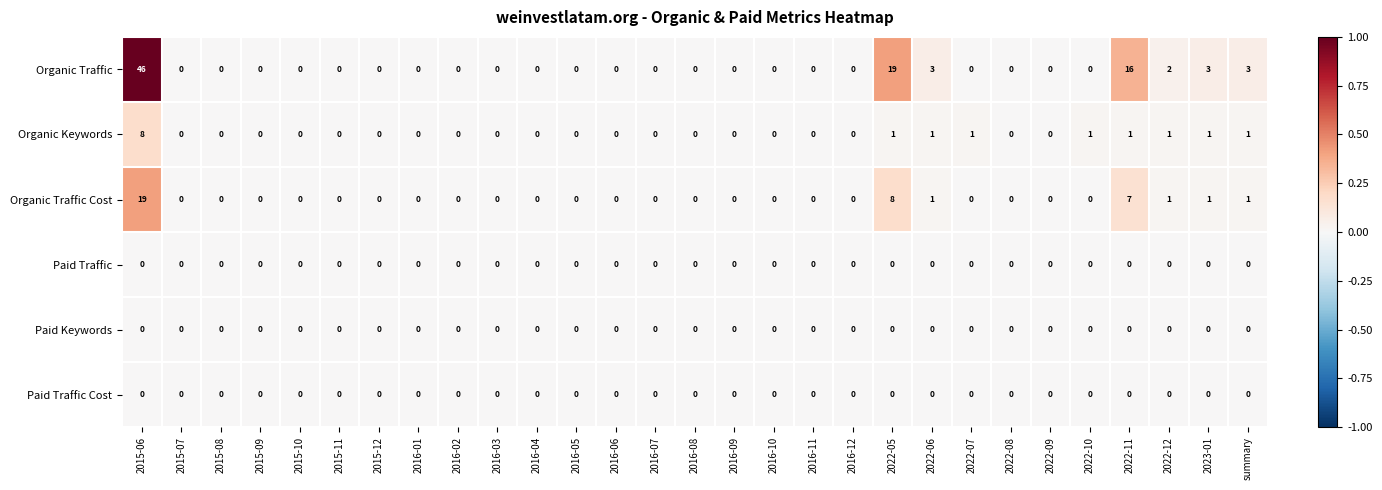

What is the maximum value for Organic Traffic Cost?

19